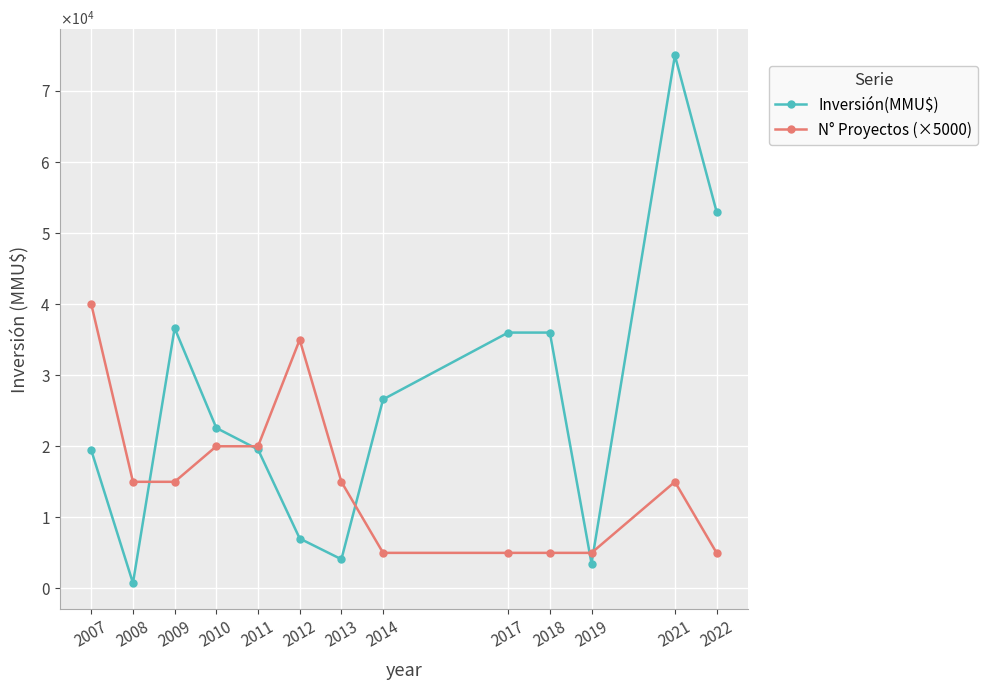

Reading left to right, list all the values displayed in this chart.

Inversión(MMU$): 19440	750	36622	22577	19553	7017	4096	26600	36000	36000	3500	75000	53000
N° Proyectos (×5000): 40000	15000	15000	20000	20000	35000	15000	5000	5000	5000	5000	15000	5000